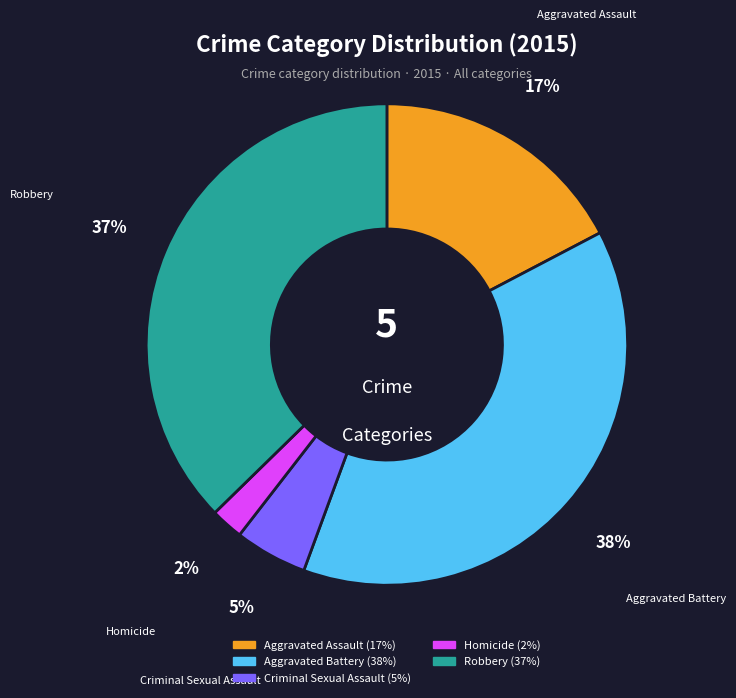

Is there any slice that represents more than half of the pie?

No